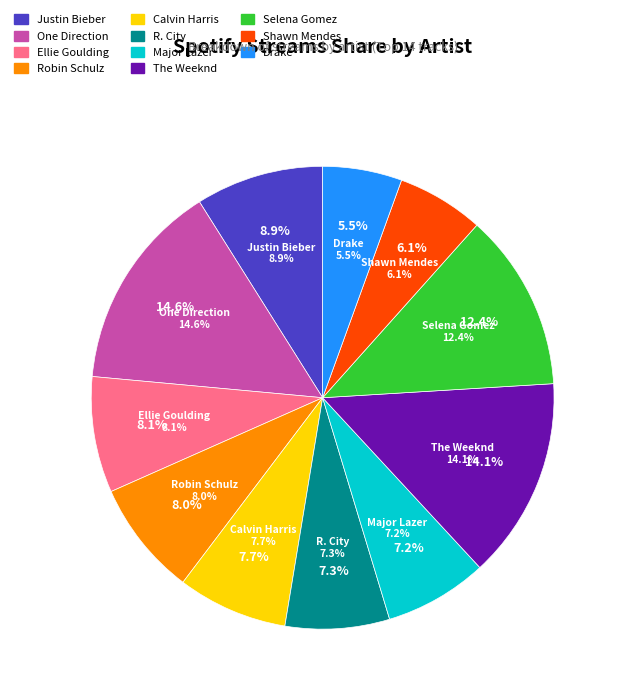

Is there any slice that represents more than half of the pie?

No